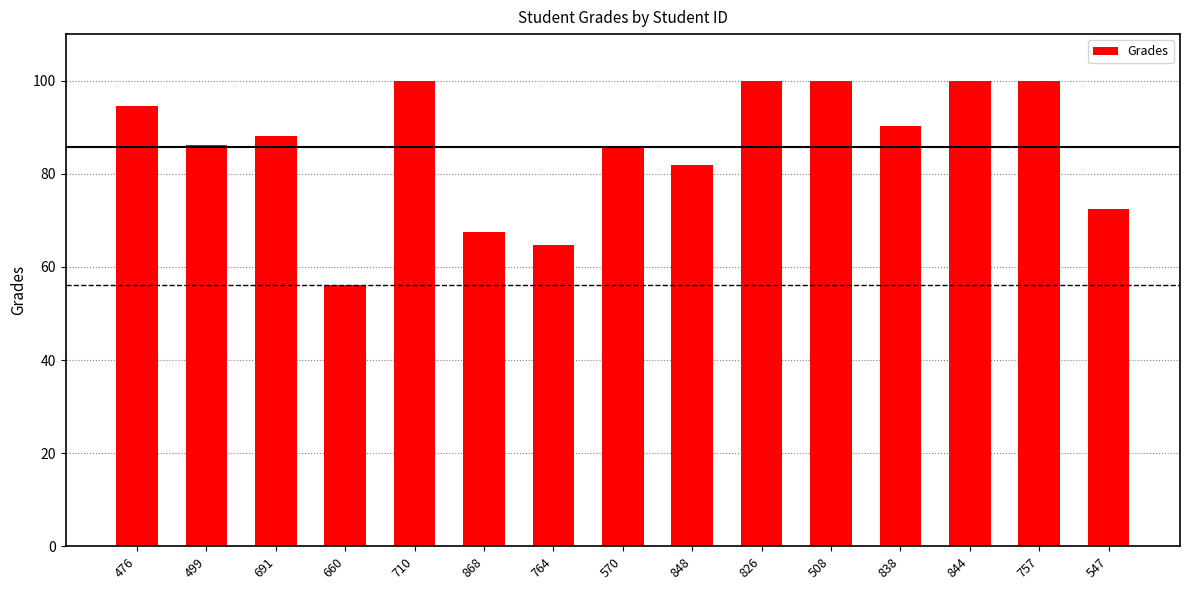

Where is the data nearest to the value 78?

848